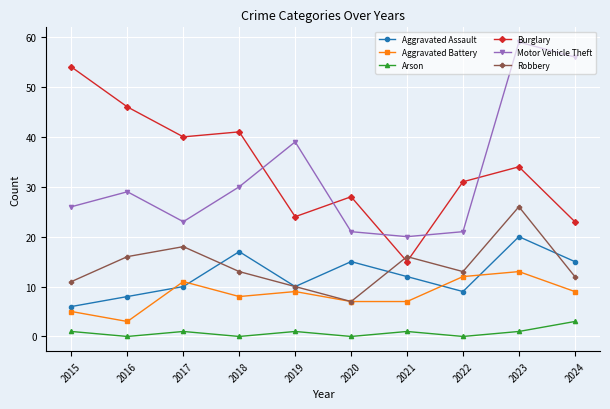

Read the Motor Vehicle Theft value at 2017.

23